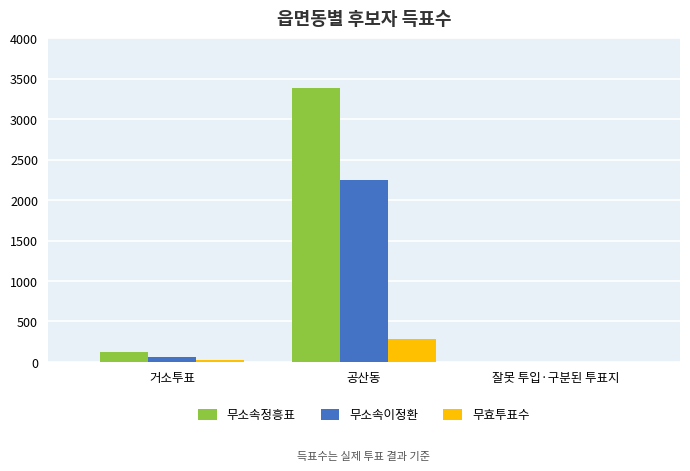

Reading left to right, transcribe all the data shown in this chart.

무소속정흥표: 127	3381	1
무소속이정환: 66	2247	0
무효투표수: 18	278	0